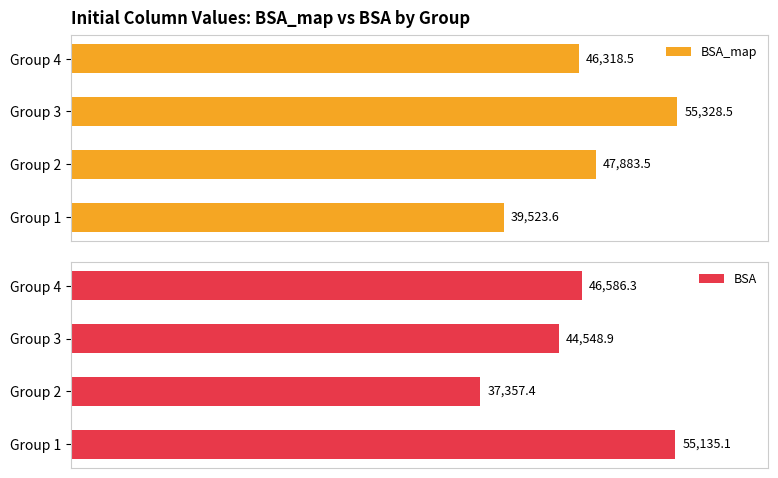

Which category has the highest value in the BSA series?

Group 1